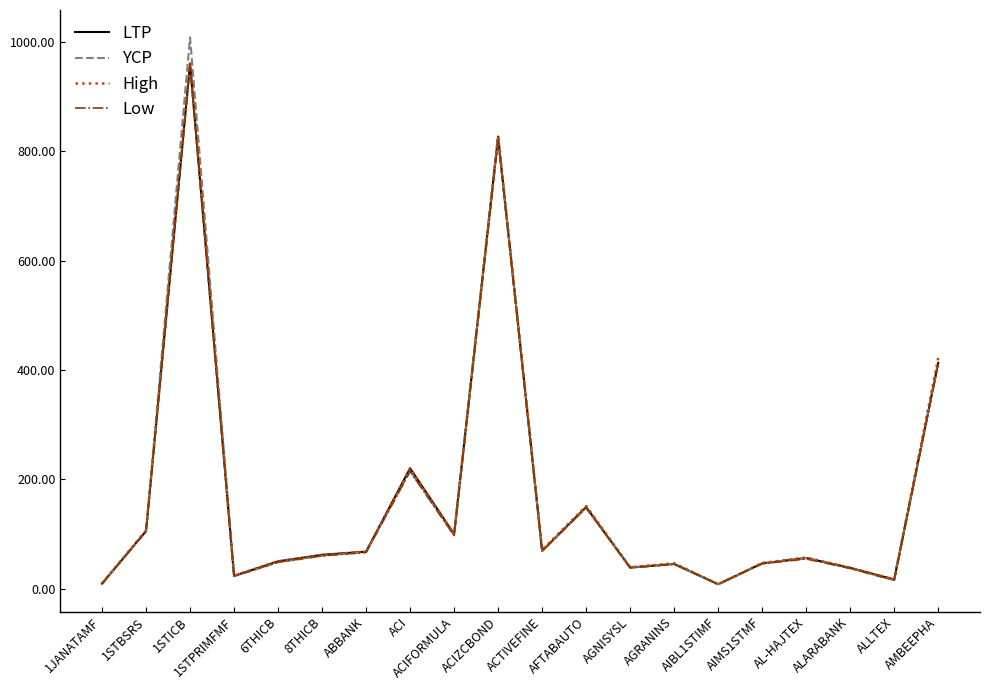

What value does the Low series have at AIMS1STMF?

45.5